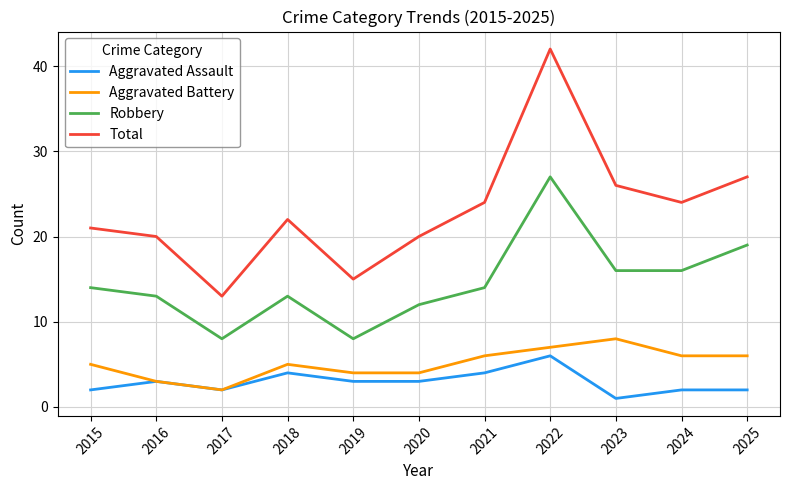

Count the number of data series in this chart.

4